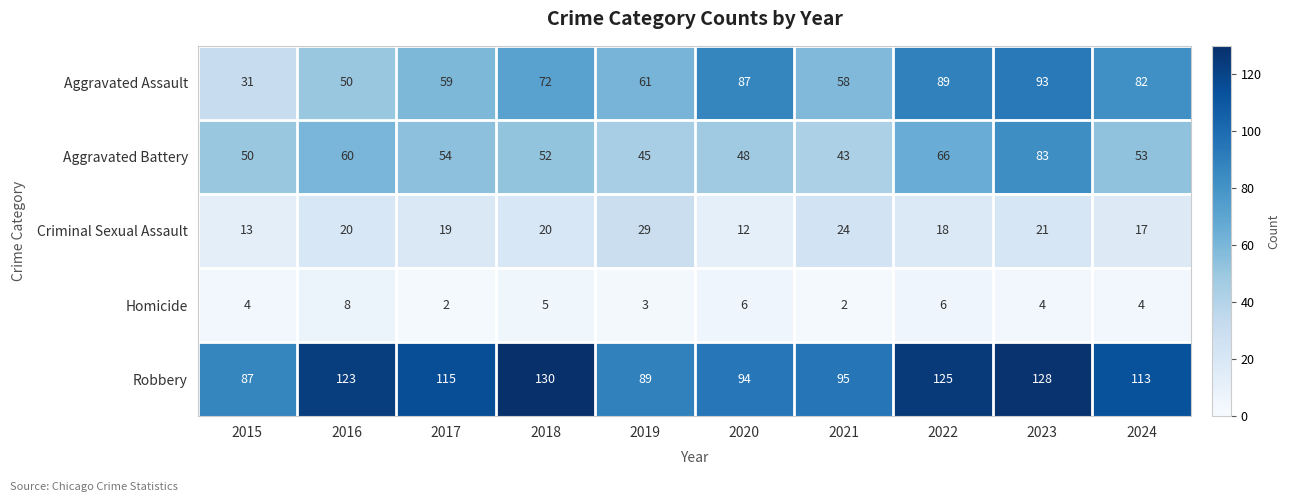

What value does the Robbery series have at 2024?

113